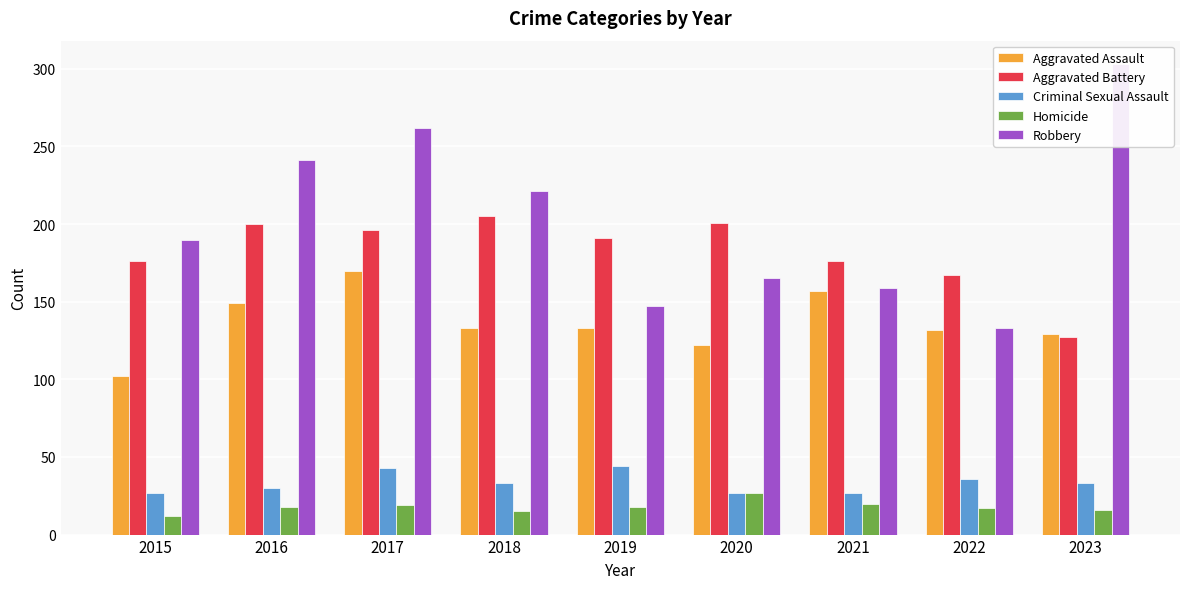

What is the difference between the Criminal Sexual Assault values at 2023 and 2021?

6